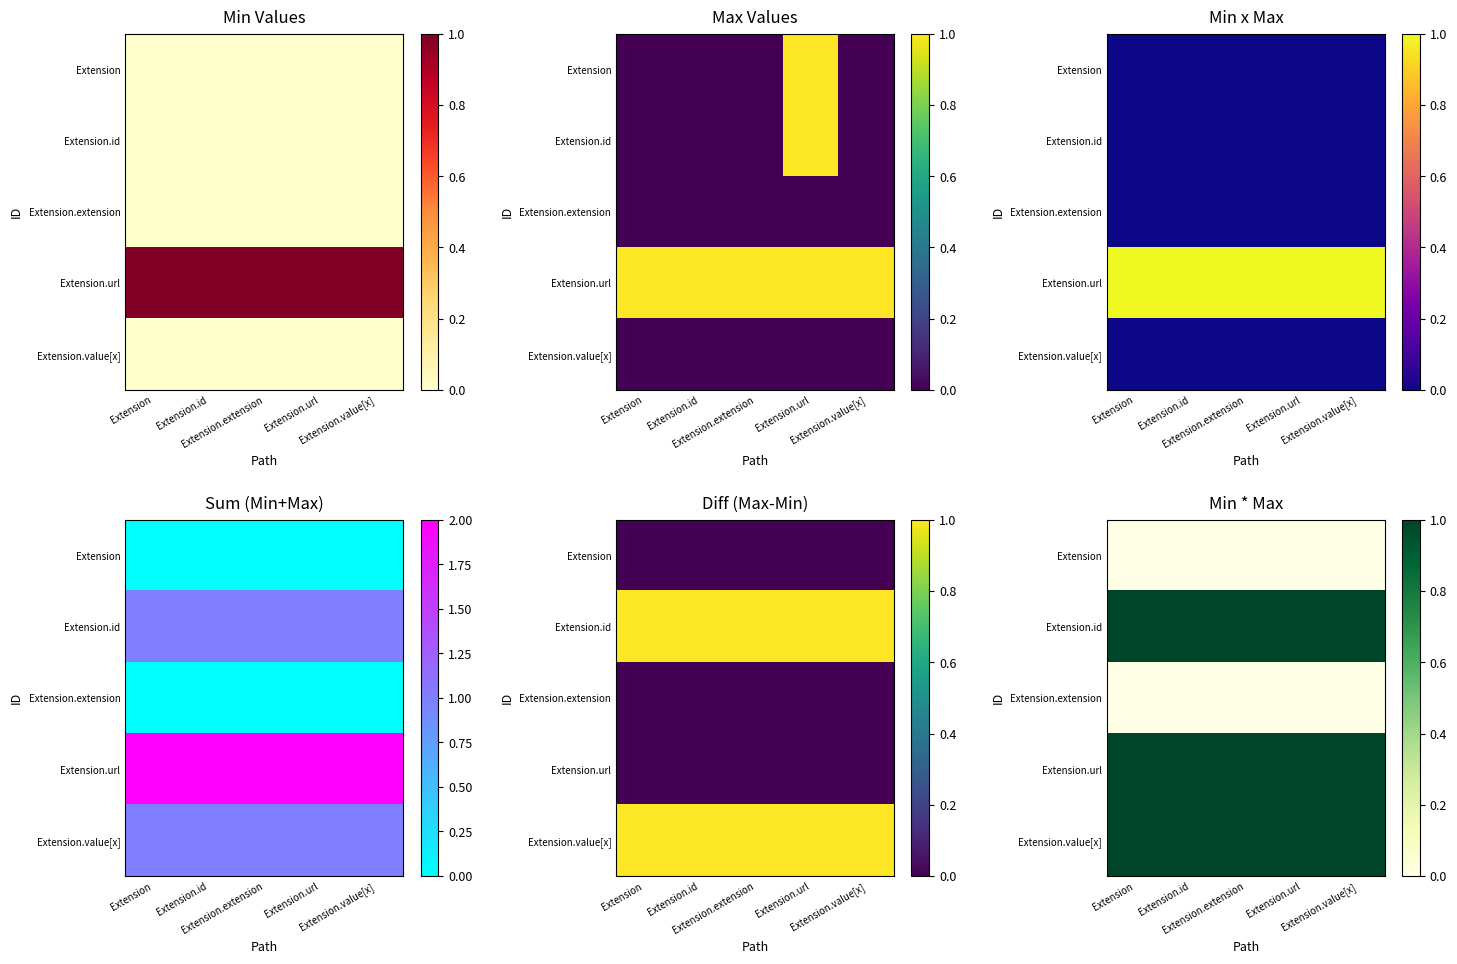

What is the total value across all series at Extension.url?

3